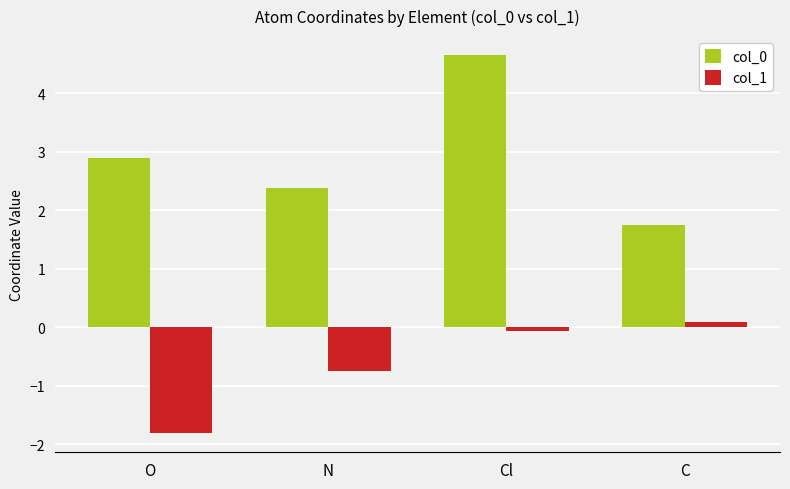

Rank the series at N from highest to lowest value.

col_0, col_1